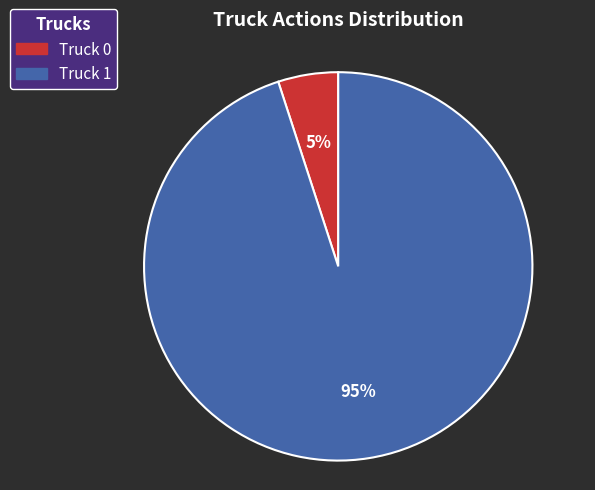

To the nearest percent, what is the average slice percentage?

50%